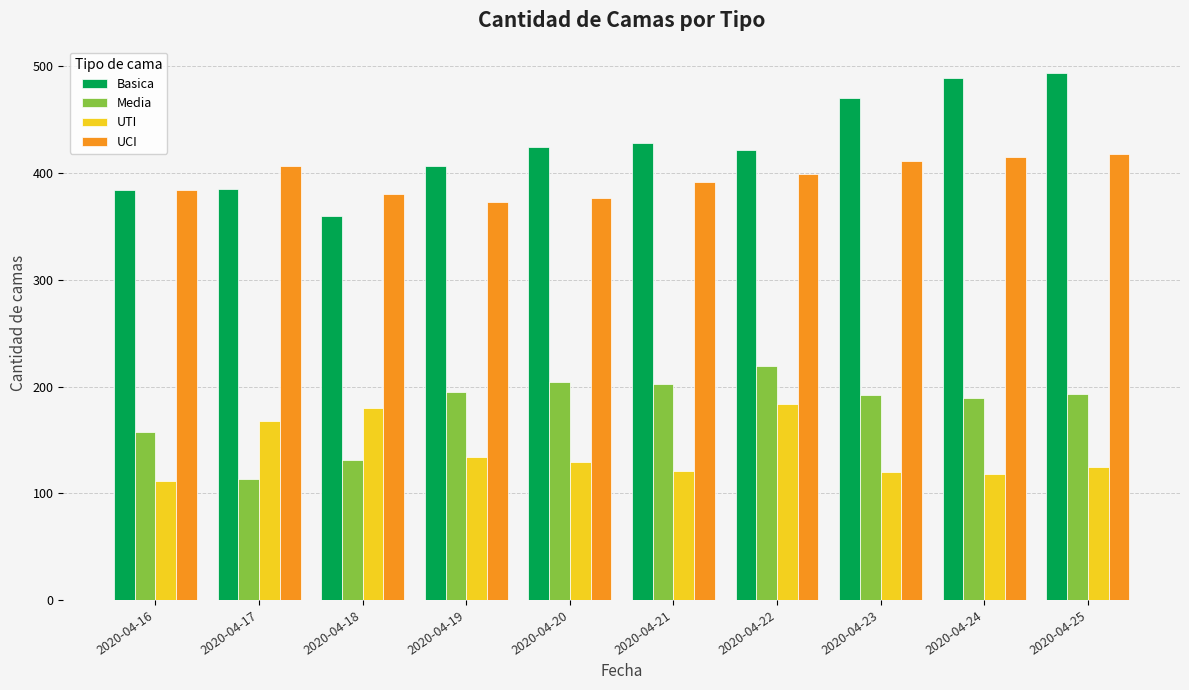

Rank the series by their maximum value, from highest to lowest.

Basica, UCI, Media, UTI